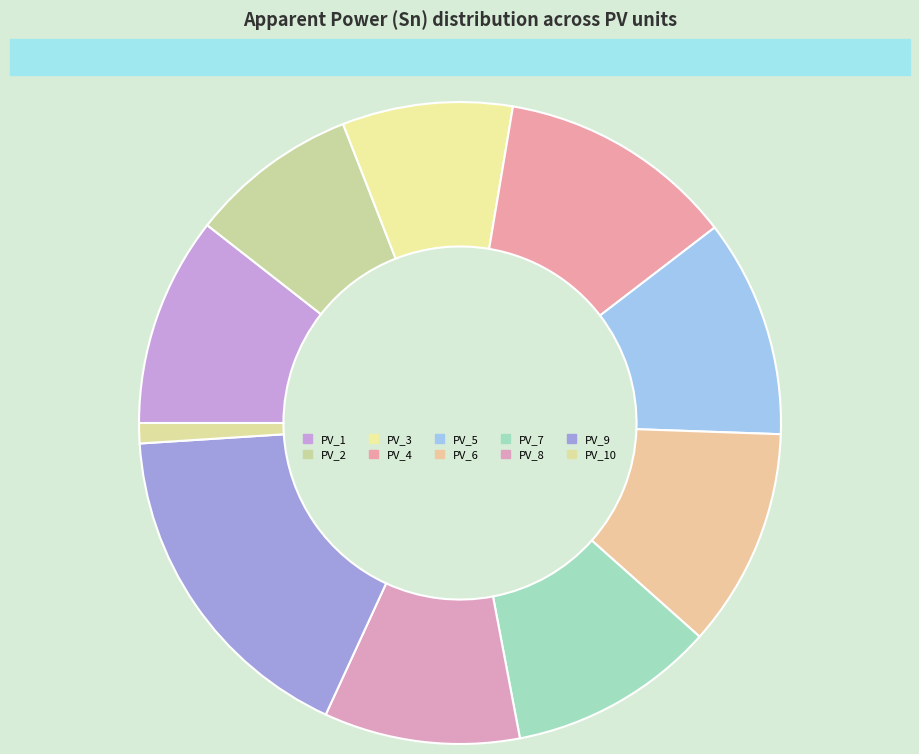

To the nearest percent, what is the difference between the PV_3 and PV_9 slice percentages?

9%